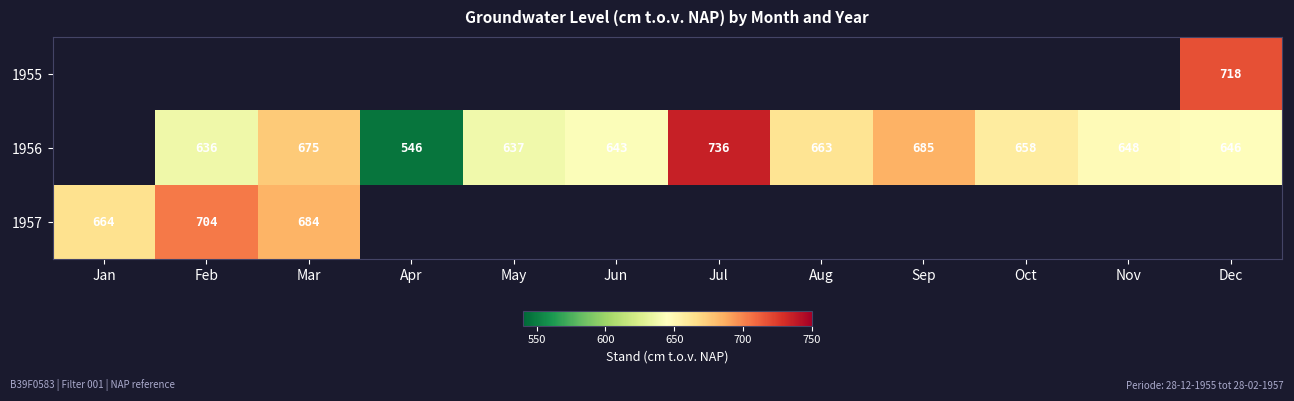

The value of 1956 at Jun is 1035. True or false?

False